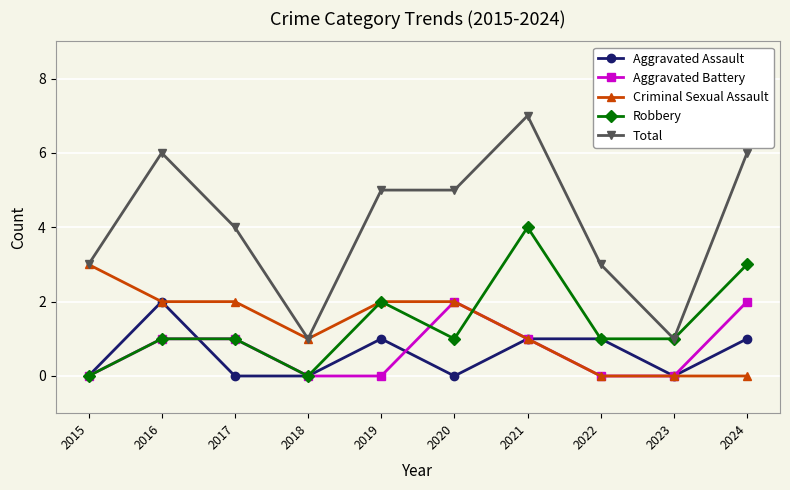

What is the sum of all Total values?

41